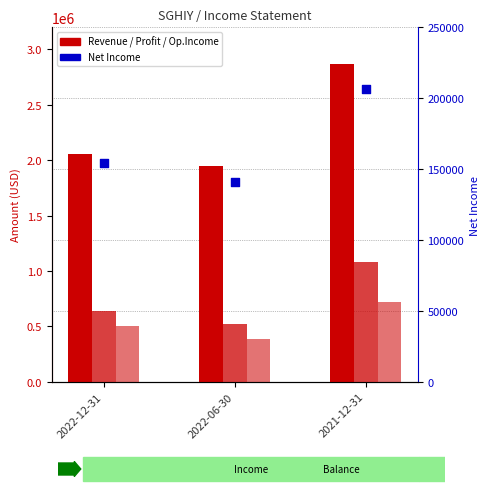

At which category is the sum across all series the highest?

2021-12-31